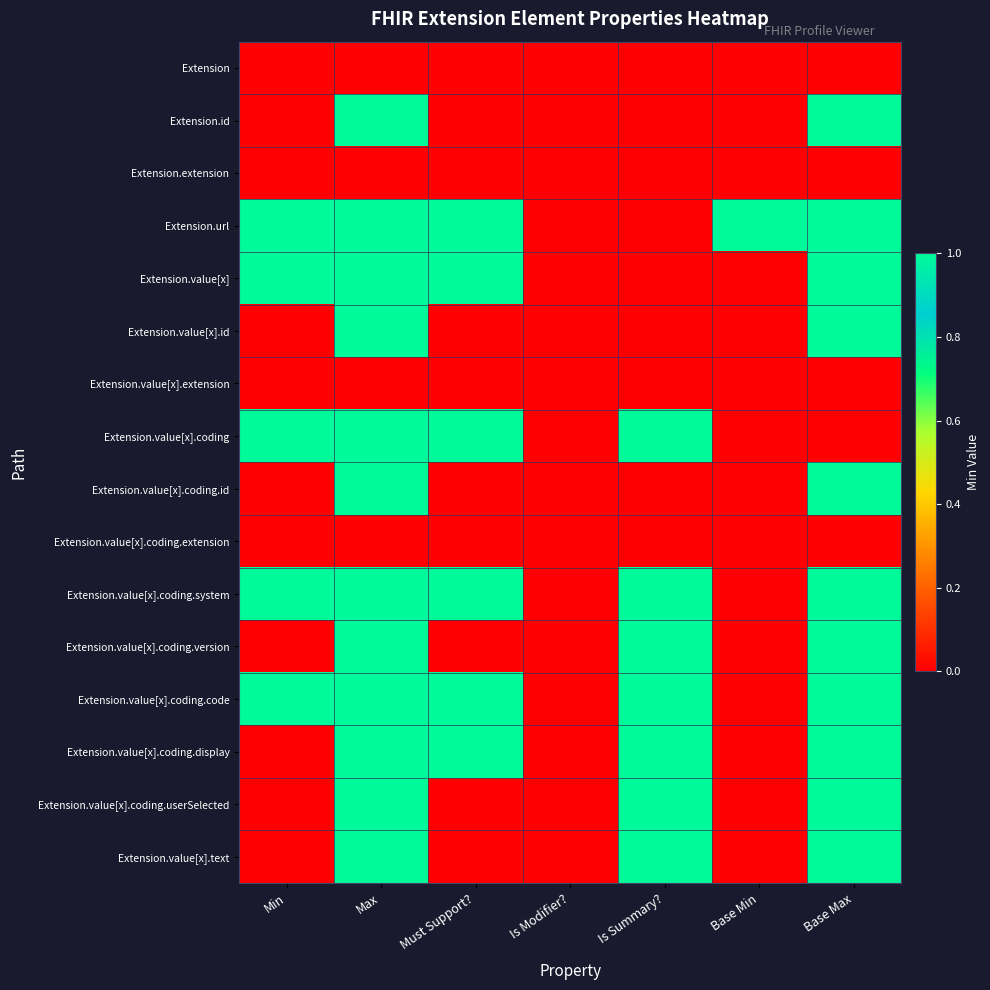

Reading left to right, what are all the values shown in this chart?

Extension: Min=0	Max=0	Must Support?=0	Is Modifier?=0	Is Summary?=0	Base Min=0	Base Max=0
Extension.id: Min=0	Max=1	Must Support?=0	Is Modifier?=0	Is Summary?=0	Base Min=0	Base Max=1
Extension.extension: Min=0	Max=0	Must Support?=0	Is Modifier?=0	Is Summary?=0	Base Min=0	Base Max=0
Extension.url: Min=1	Max=1	Must Support?=1	Is Modifier?=0	Is Summary?=0	Base Min=1	Base Max=1
Extension.value[x]: Min=1	Max=1	Must Support?=1	Is Modifier?=0	Is Summary?=0	Base Min=0	Base Max=1
Extension.value[x].id: Min=0	Max=1	Must Support?=0	Is Modifier?=0	Is Summary?=0	Base Min=0	Base Max=1
Extension.value[x].extension: Min=0	Max=0	Must Support?=0	Is Modifier?=0	Is Summary?=0	Base Min=0	Base Max=0
Extension.value[x].coding: Min=1	Max=1	Must Support?=1	Is Modifier?=0	Is Summary?=1	Base Min=0	Base Max=0
Extension.value[x].coding.id: Min=0	Max=1	Must Support?=0	Is Modifier?=0	Is Summary?=0	Base Min=0	Base Max=1
Extension.value[x].coding.extension: Min=0	Max=0	Must Support?=0	Is Modifier?=0	Is Summary?=0	Base Min=0	Base Max=0
Extension.value[x].coding.system: Min=1	Max=1	Must Support?=1	Is Modifier?=0	Is Summary?=1	Base Min=0	Base Max=1
Extension.value[x].coding.version: Min=0	Max=1	Must Support?=0	Is Modifier?=0	Is Summary?=1	Base Min=0	Base Max=1
Extension.value[x].coding.code: Min=1	Max=1	Must Support?=1	Is Modifier?=0	Is Summary?=1	Base Min=0	Base Max=1
Extension.value[x].coding.display: Min=0	Max=1	Must Support?=1	Is Modifier?=0	Is Summary?=1	Base Min=0	Base Max=1
Extension.value[x].coding.userSelected: Min=0	Max=1	Must Support?=0	Is Modifier?=0	Is Summary?=1	Base Min=0	Base Max=1
Extension.value[x].text: Min=0	Max=1	Must Support?=0	Is Modifier?=0	Is Summary?=1	Base Min=0	Base Max=1